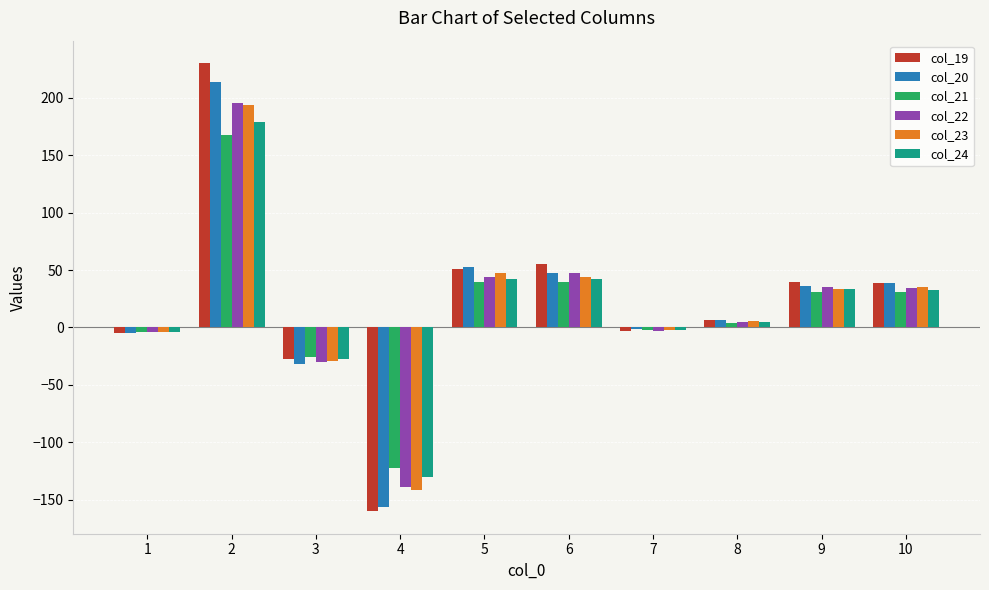

At which category is the sum across all series the highest?

2